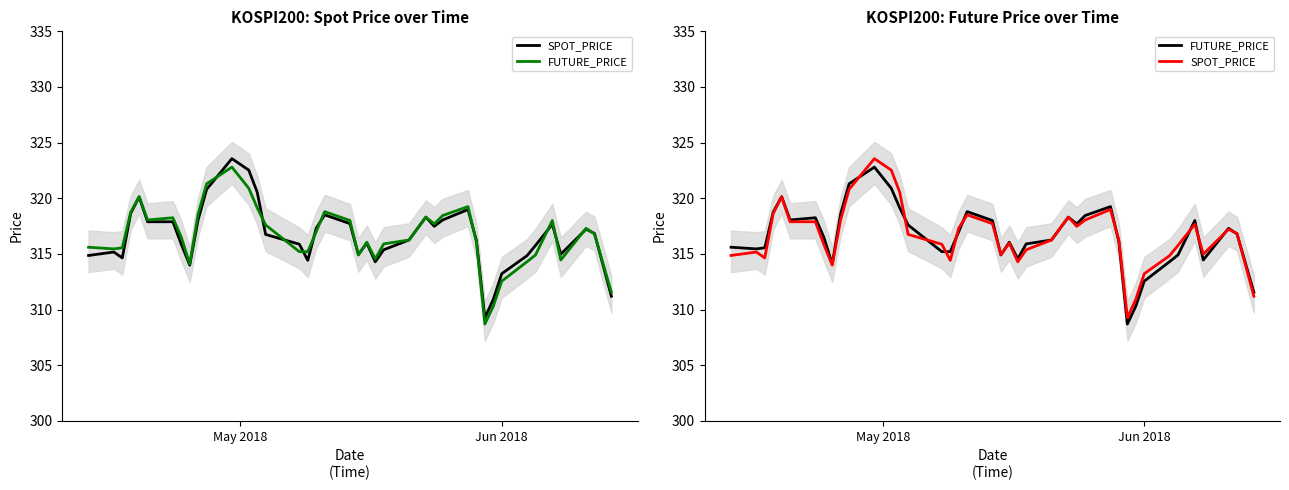

How many values in the FUTURE_PRICE series are below 316?

16